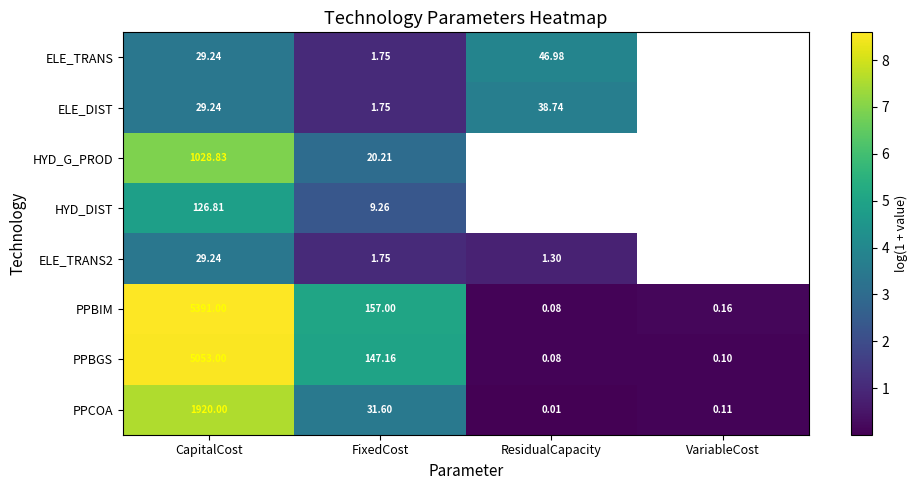

List the labels in order of PPBIM value, largest first.

CapitalCost, FixedCost, VariableCost, ResidualCapacity